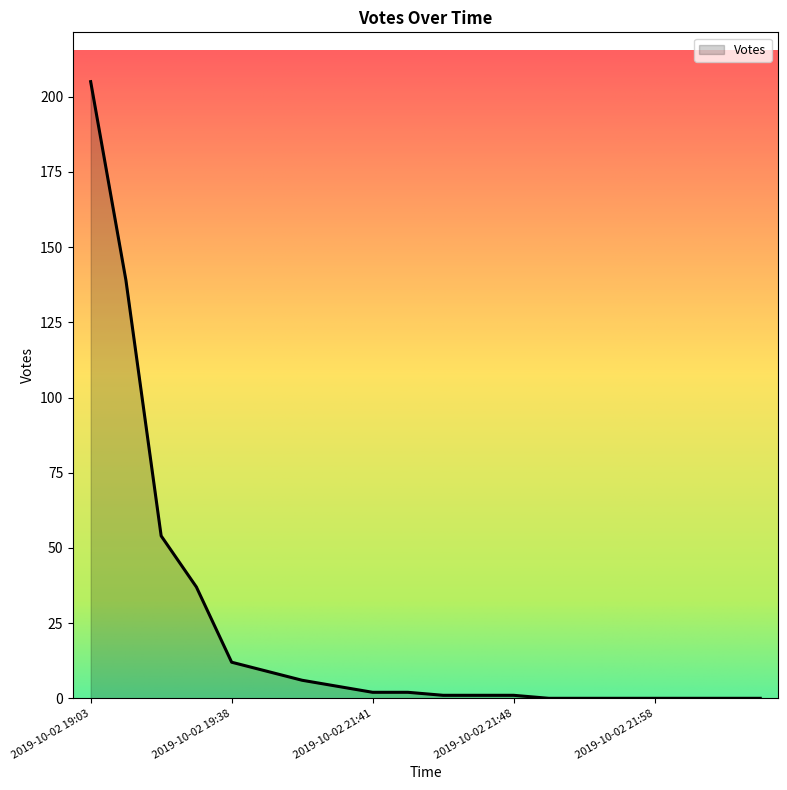

What is the greatest value displayed?

205